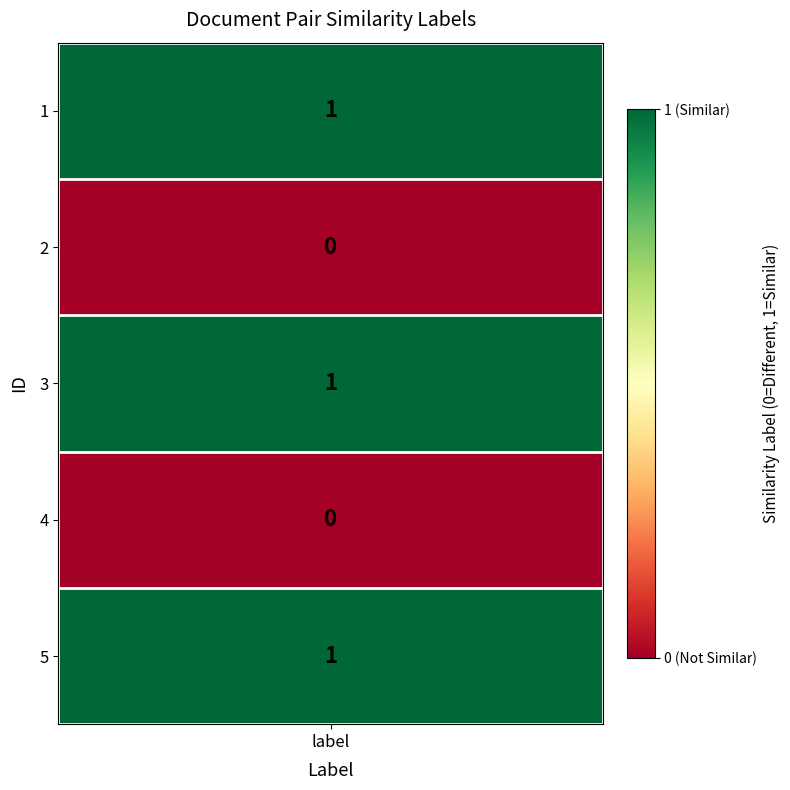

Reading right to left, transcribe all the data shown in this chart.

5=1	4=0	3=1	2=0	1=1